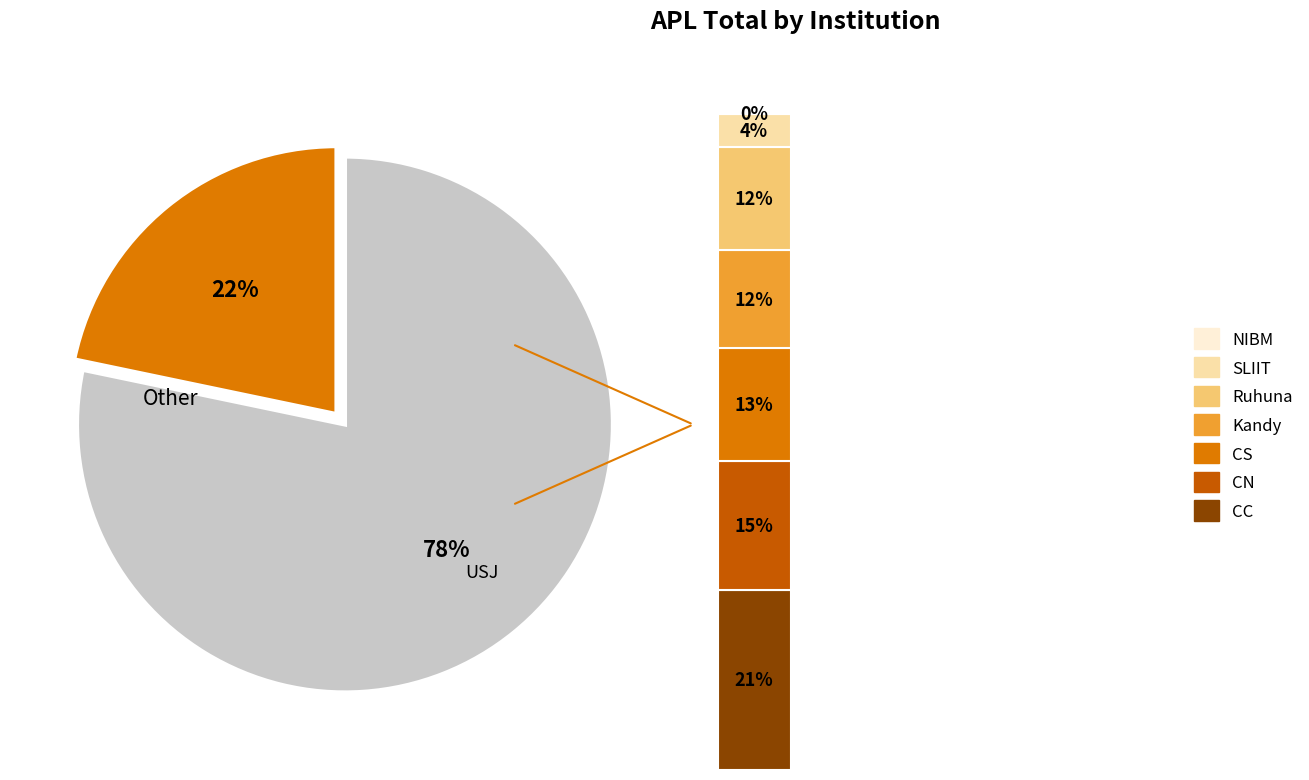

Does any single category account for the majority?

No